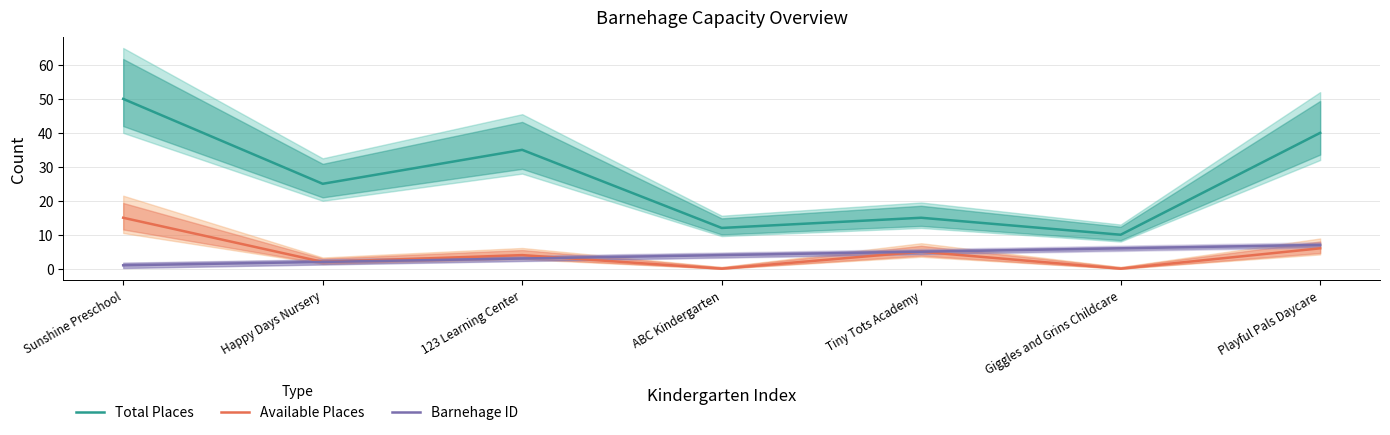

How many lines are shown in the chart?

3